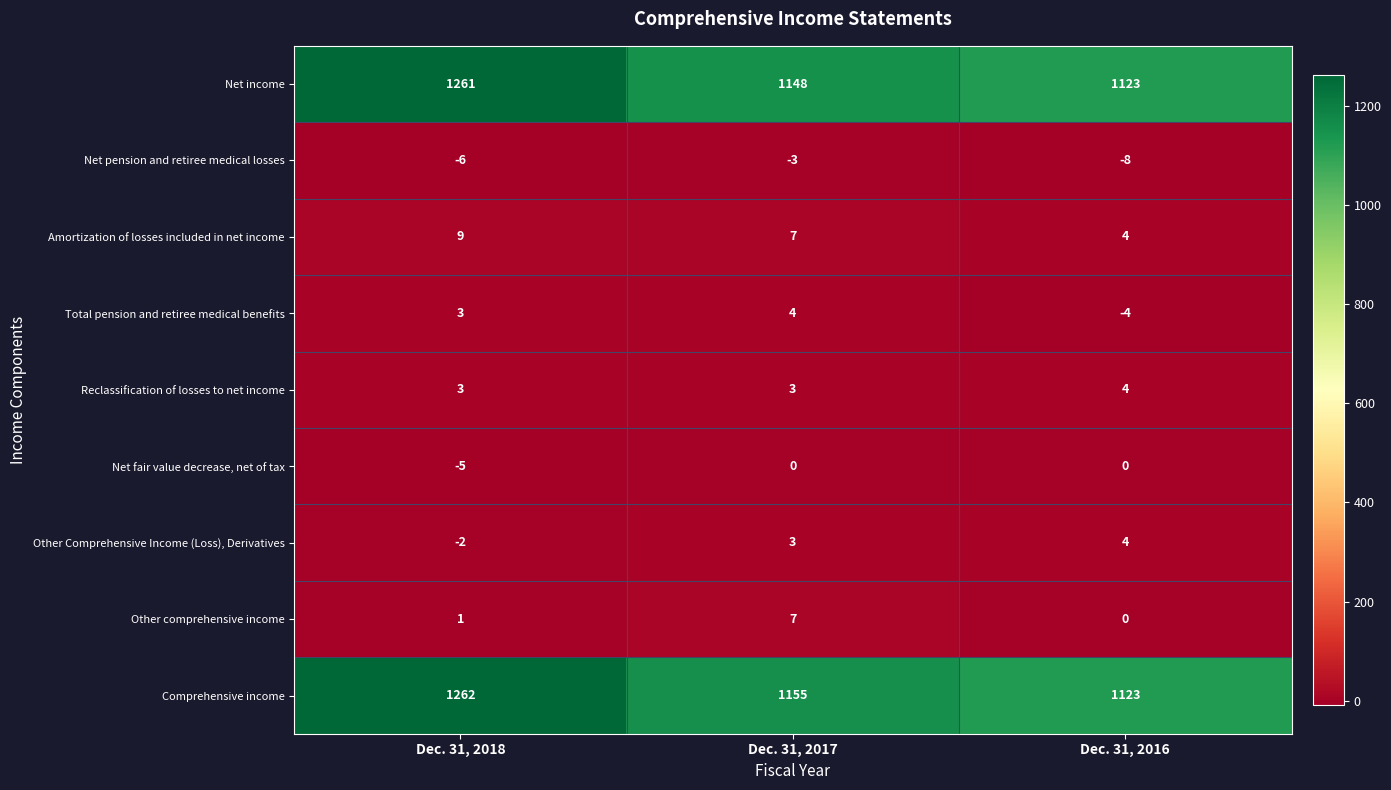

Is it true that Total pension and retiree medical benefits equals 4 at Dec. 31, 2018?

False